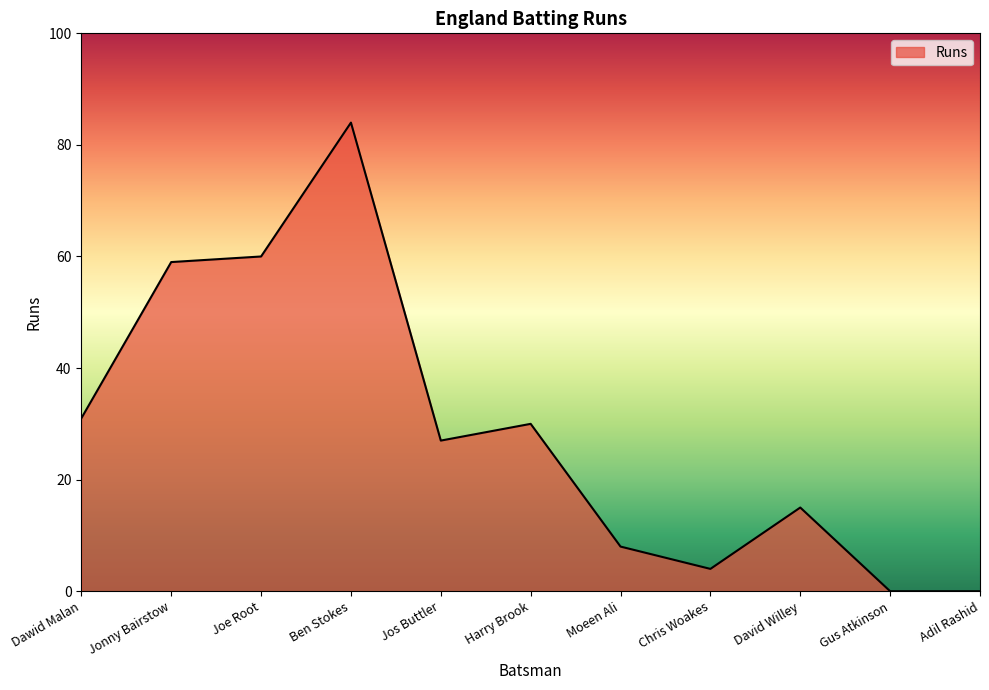

What position from the left is David Willey?

9